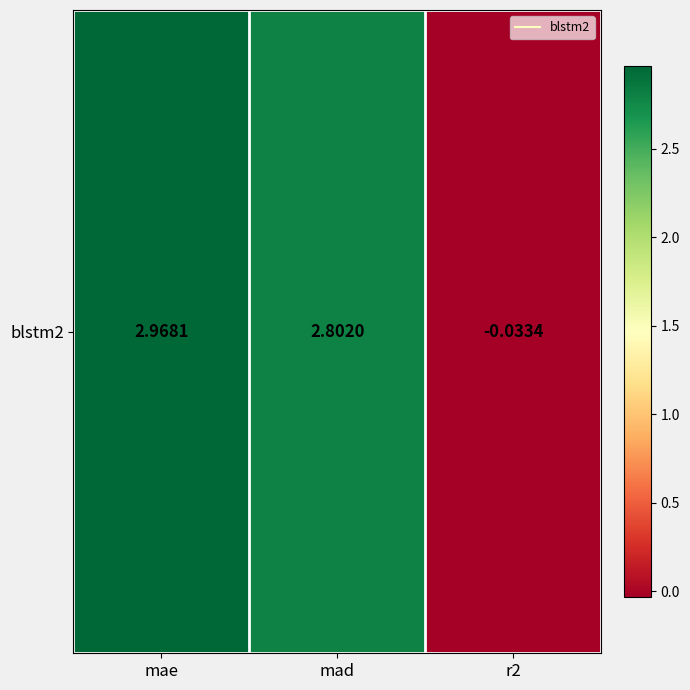

Reading left to right, what are all the values shown in this chart?

mae=3.0	mad=2.8	r2=-0.0